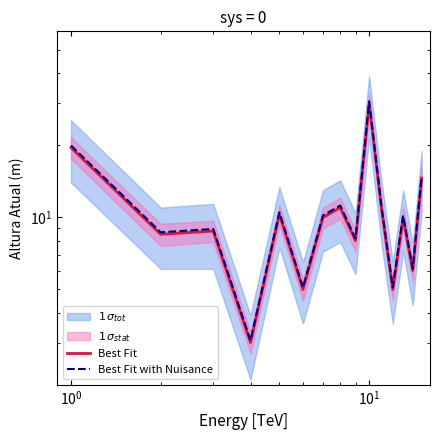

What is the sum of all Best Fit with Nuisance values?

163.9